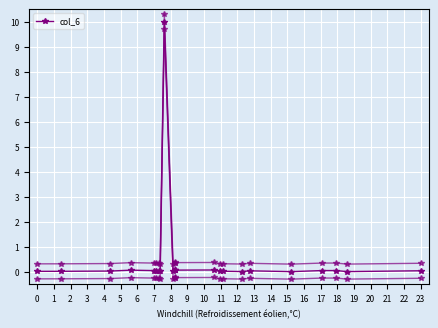

What is the greatest value displayed?

10.0